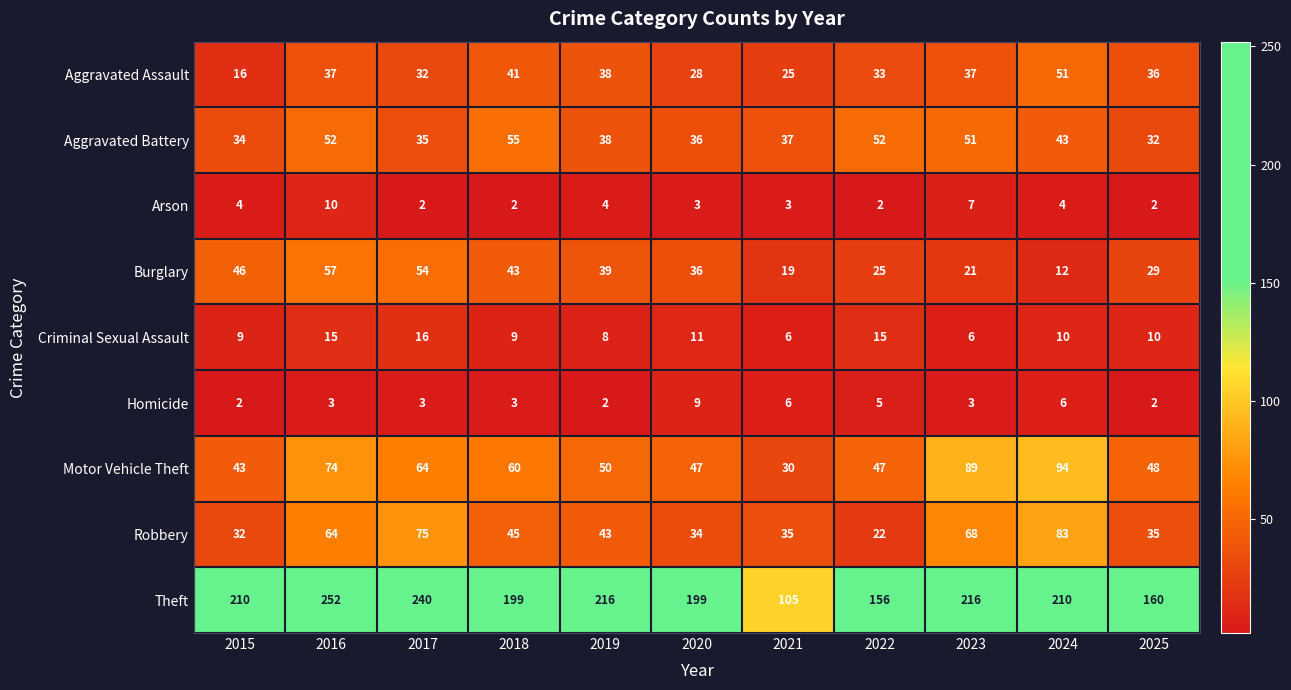

At which category is the sum across all series the highest?

2016